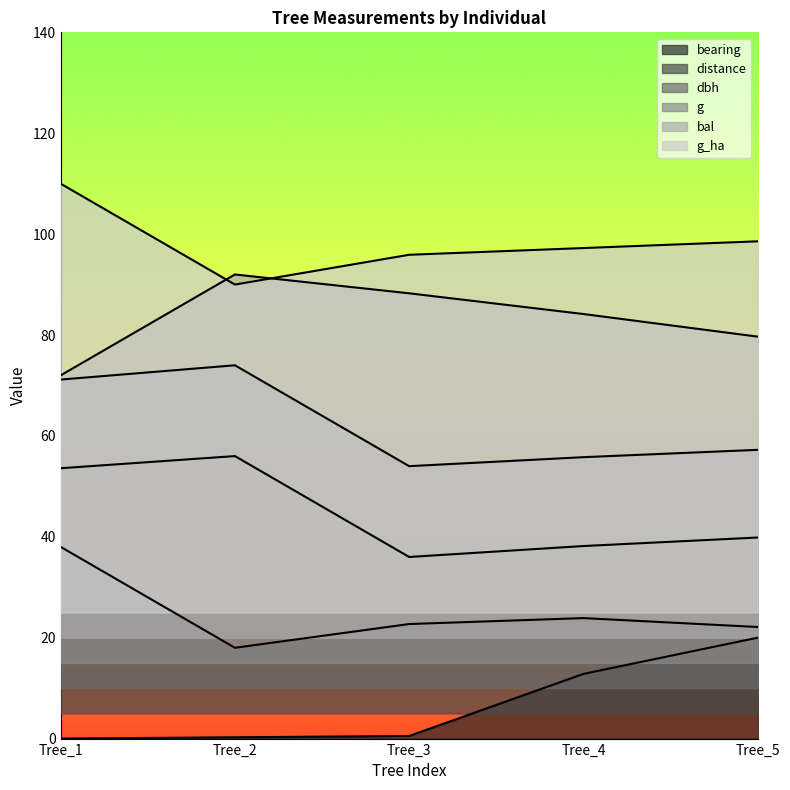

How many values in the bal series exceed 84?

3